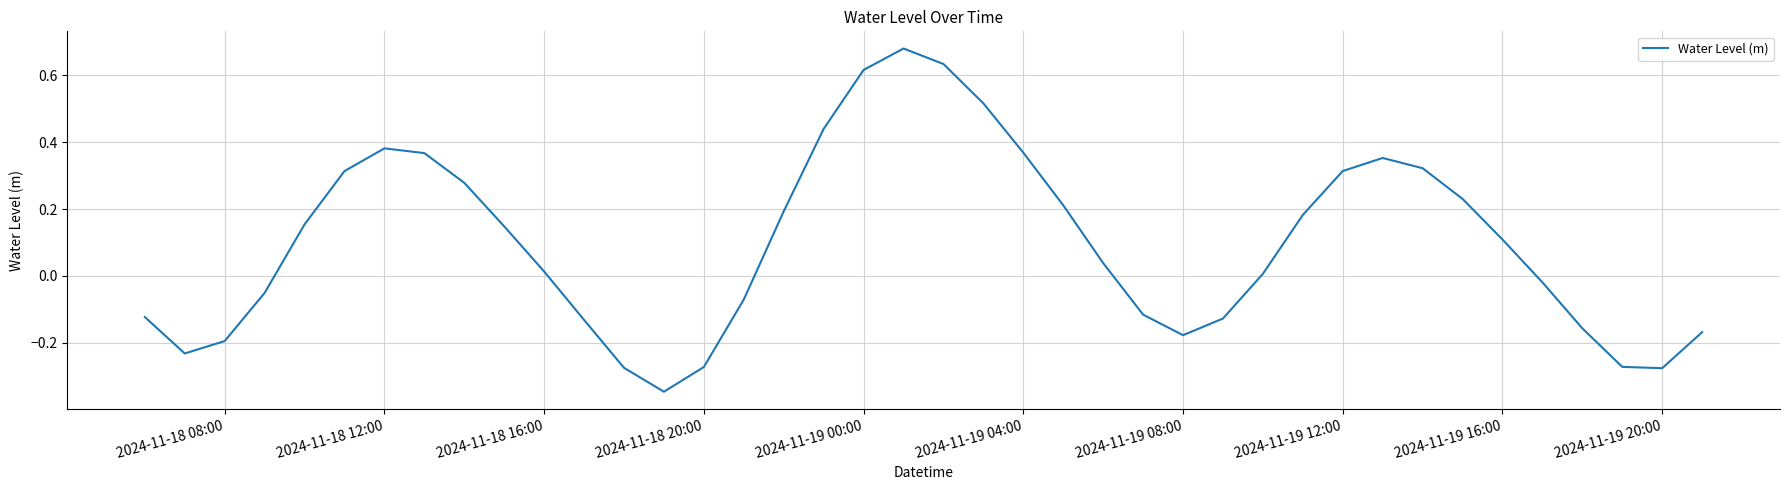

Is this an area chart (filled region under the line)?

No